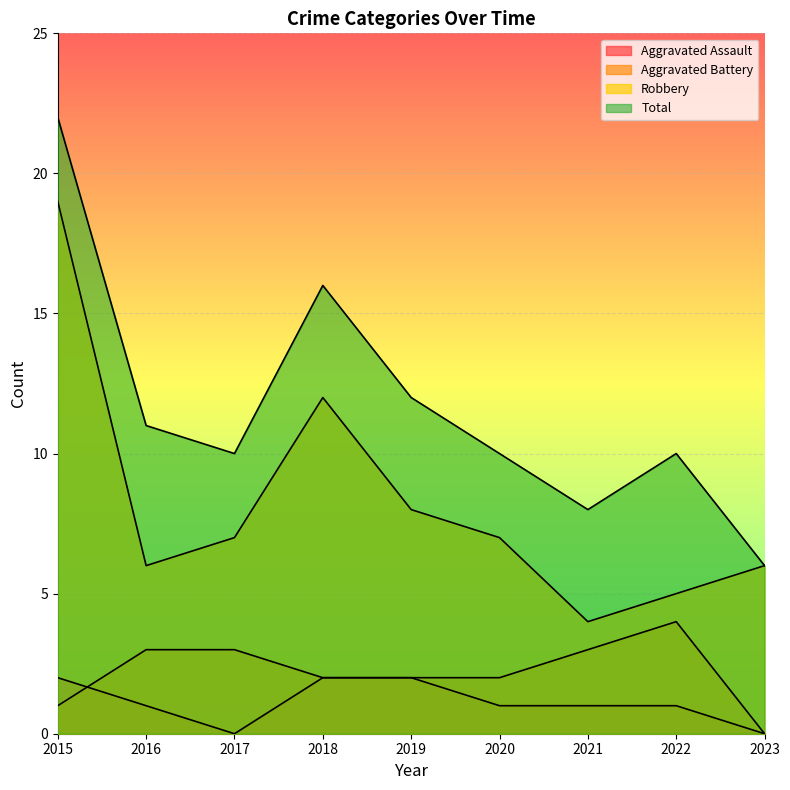

Between 2020 and 2022, which series saw the biggest shift?

Aggravated Battery